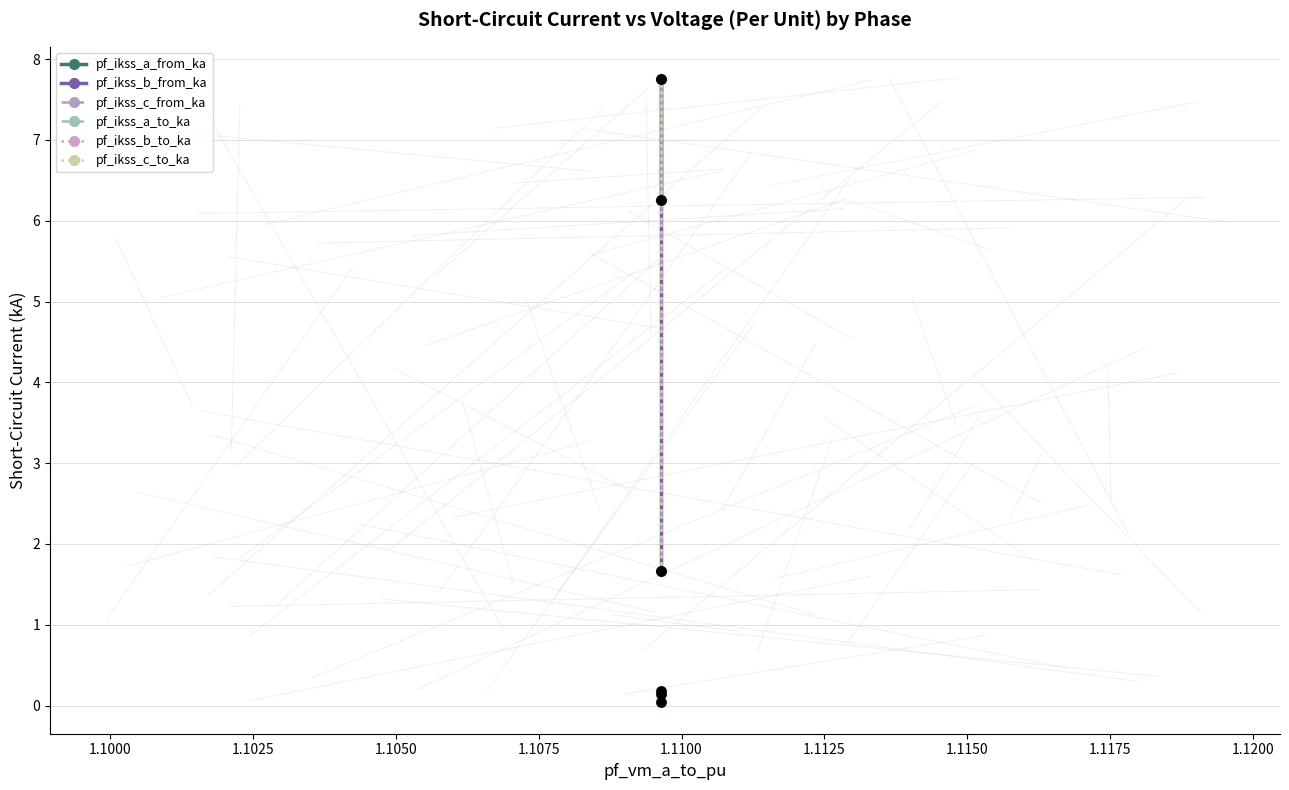

Which series has the largest Y range (max minus min)?

pf_ikss_b_to_ka